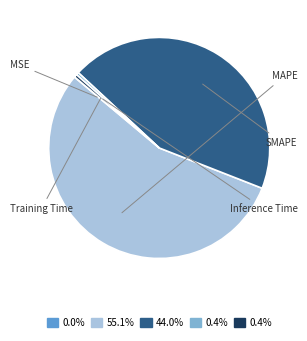

To the nearest percent, what is the average slice percentage?

20%